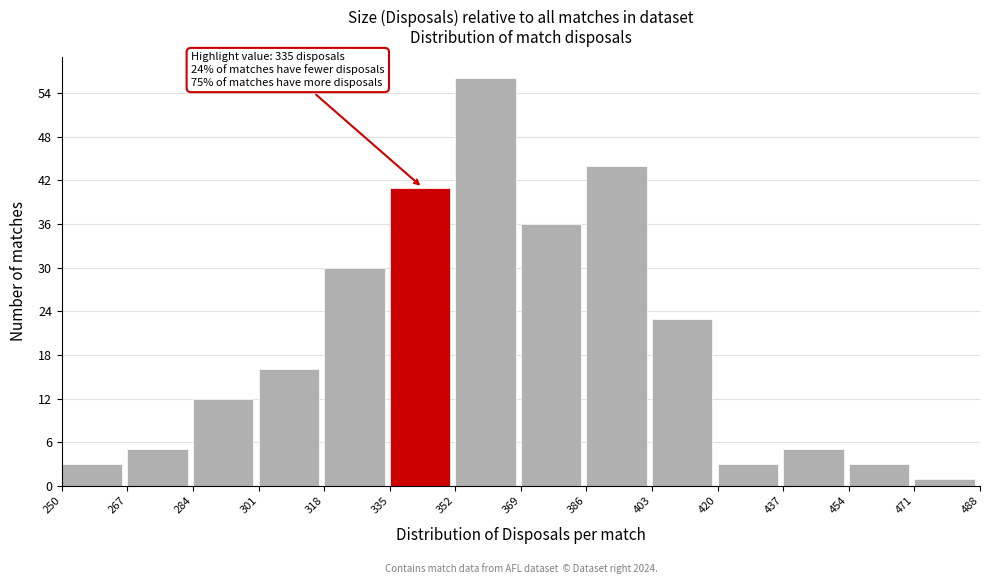

Over which range of the x-axis is the bar tallest?

352 to 369